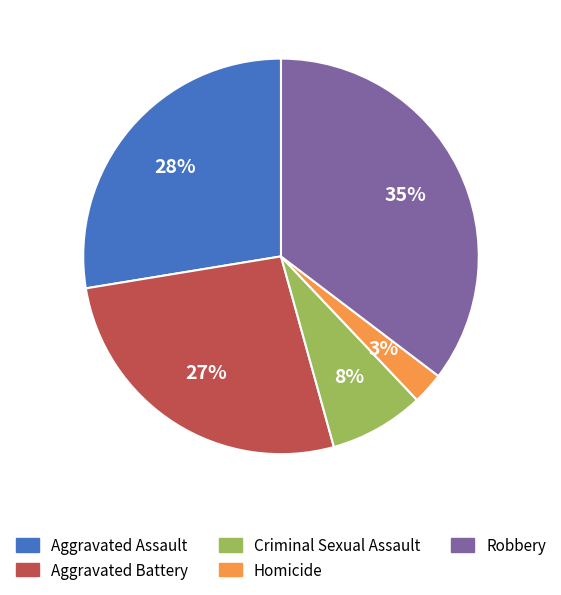

What percentage is the Homicide slice, to the nearest percent?

3%